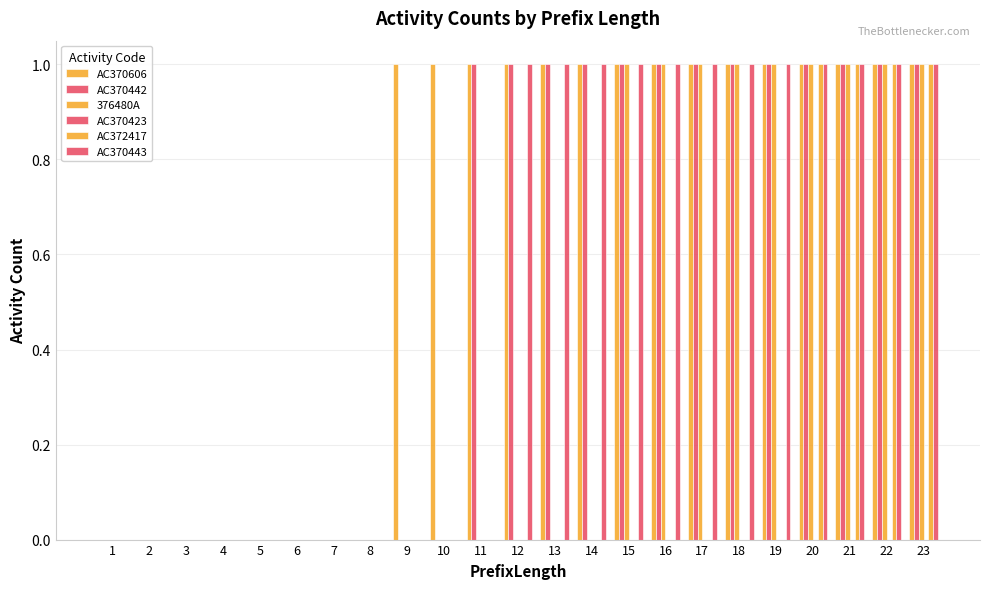

Does the chart contain stacked bars?

No